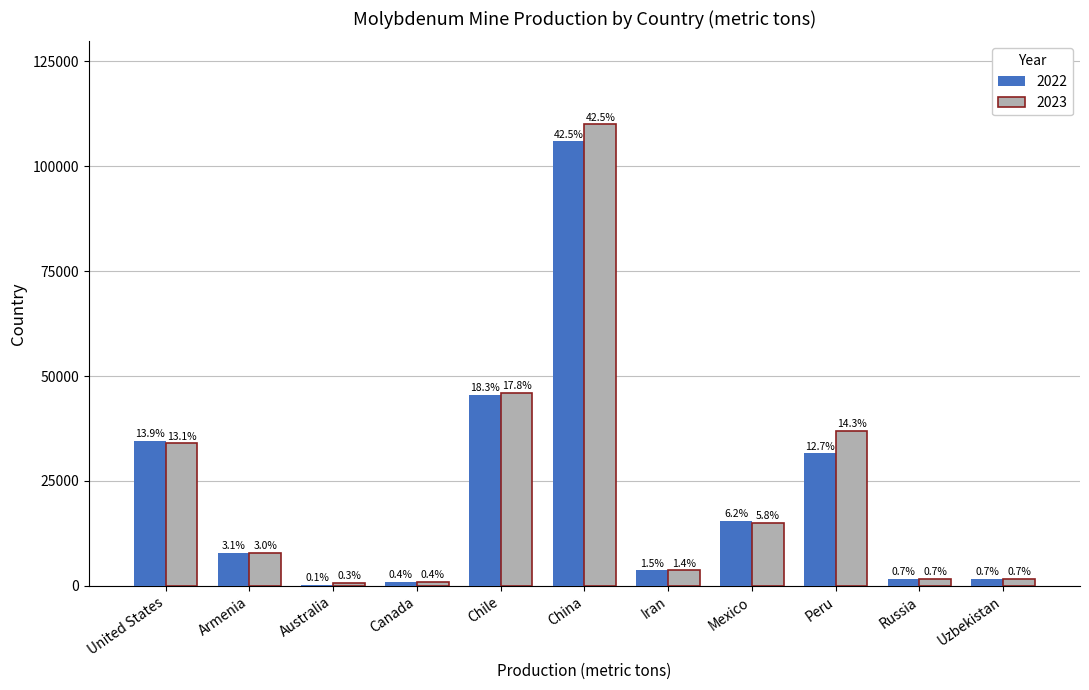

The value of 2022 at United States is 14644. True or false?

False